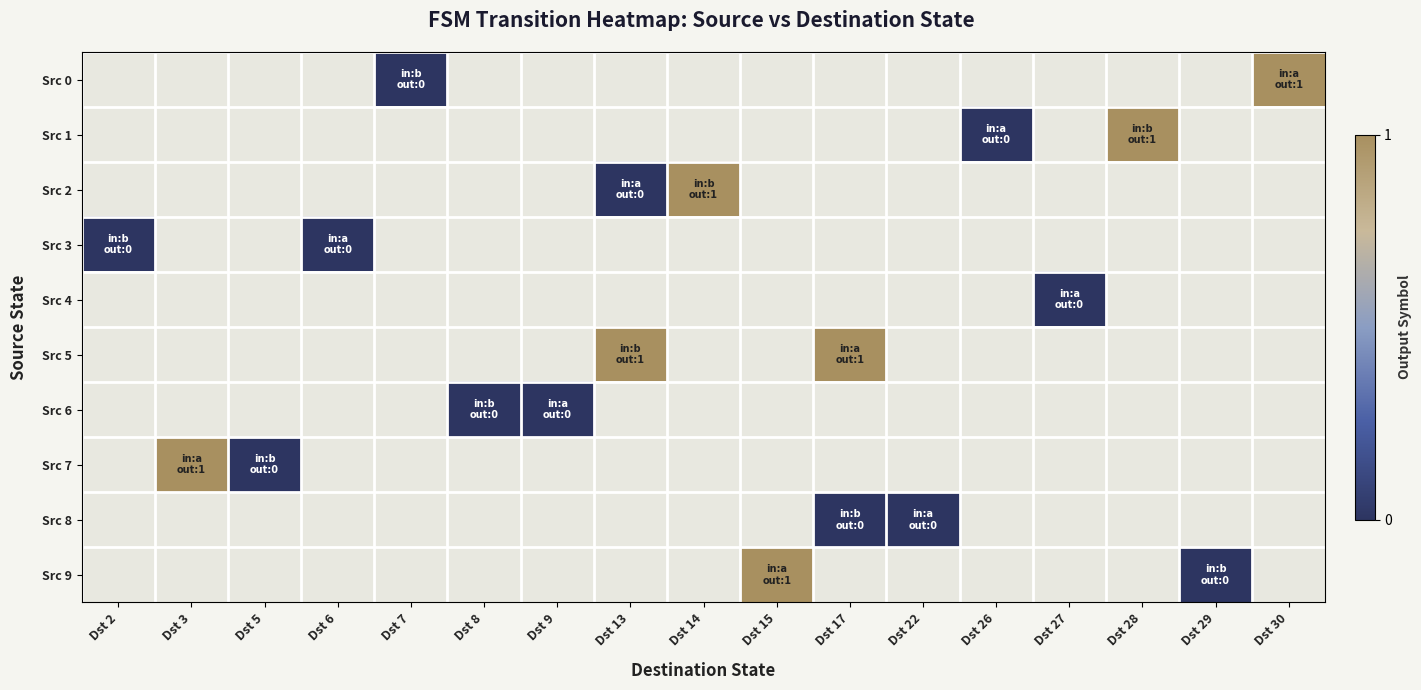

At which category does the chart reach its peak across all series?

Dst 30